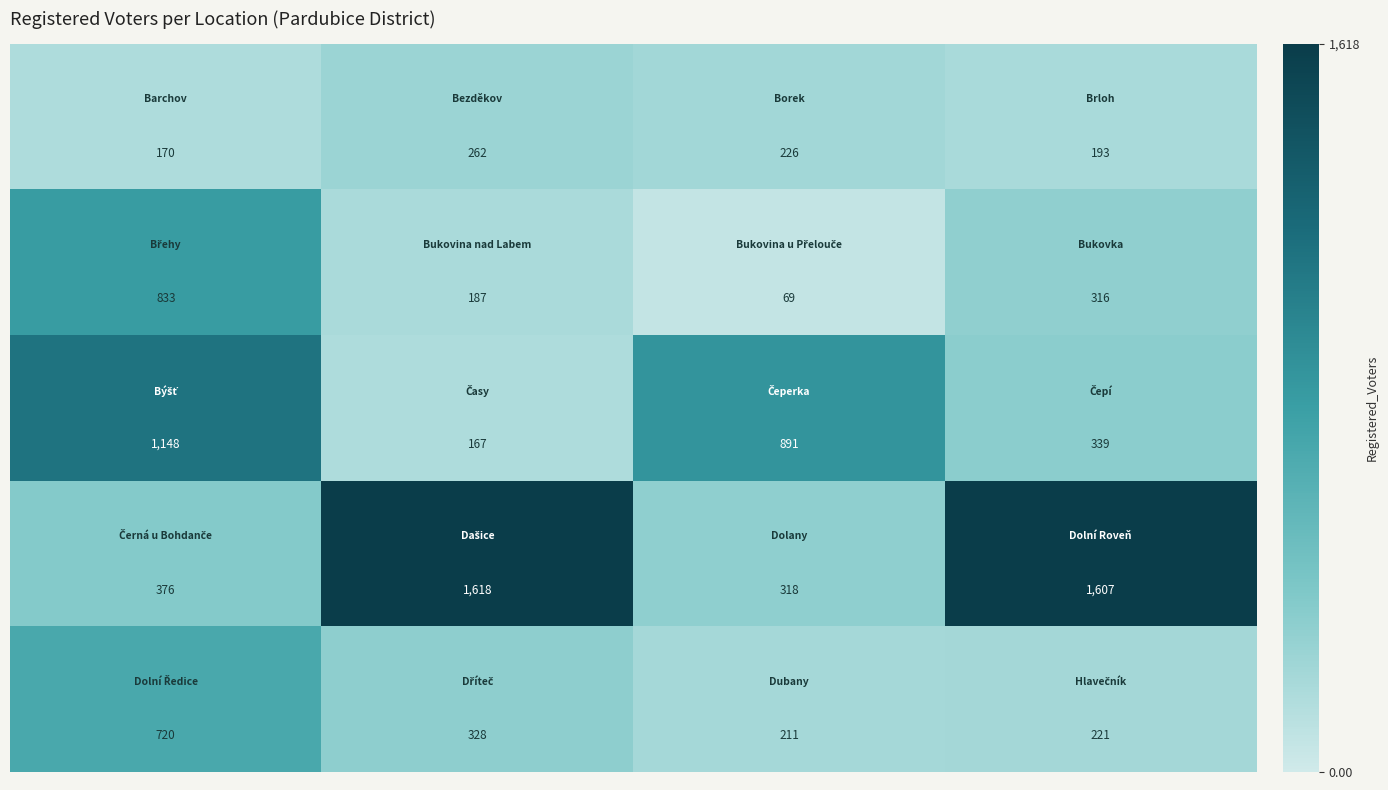

At how many categories does at least one series exceed 835?

4